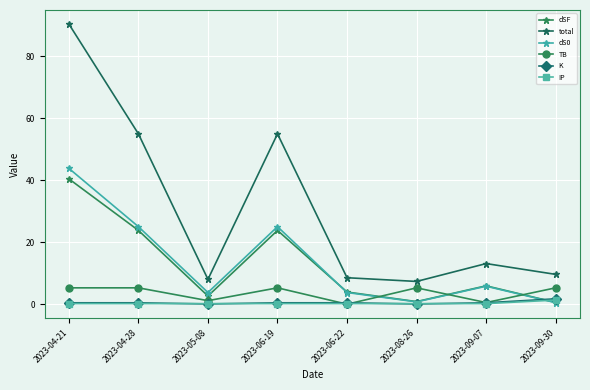

How many lines are shown in the chart?

6